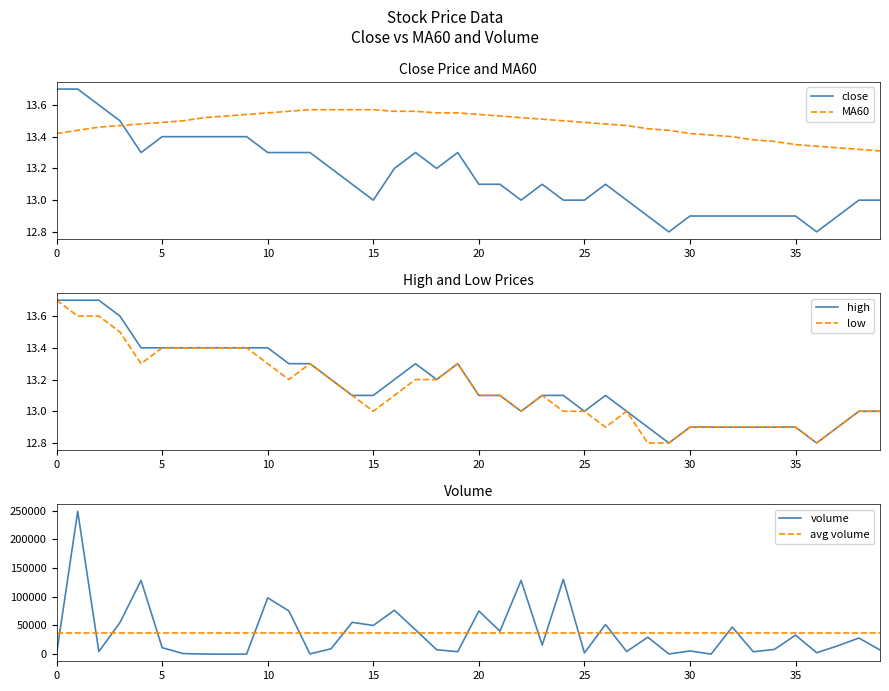

What is the lowest value of the close series?

12.8